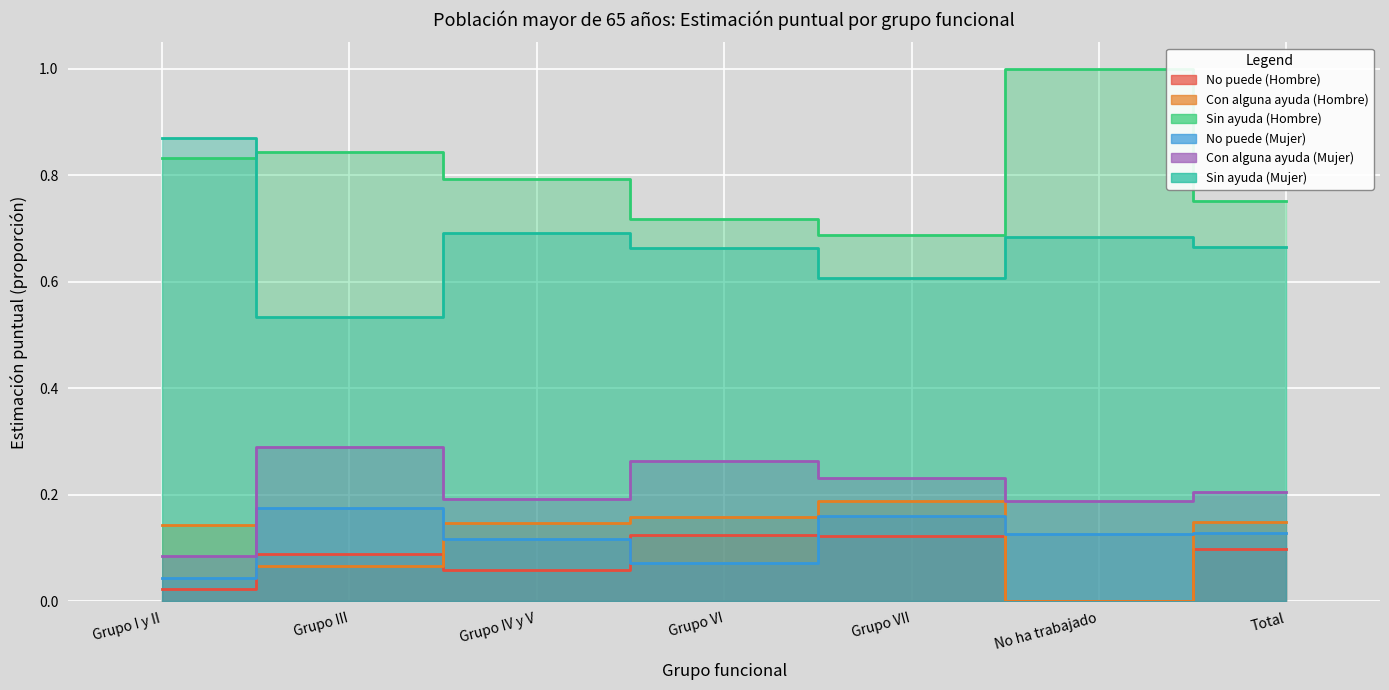

At which label is No puede (Mujer) closest to 0?

Grupo I y II